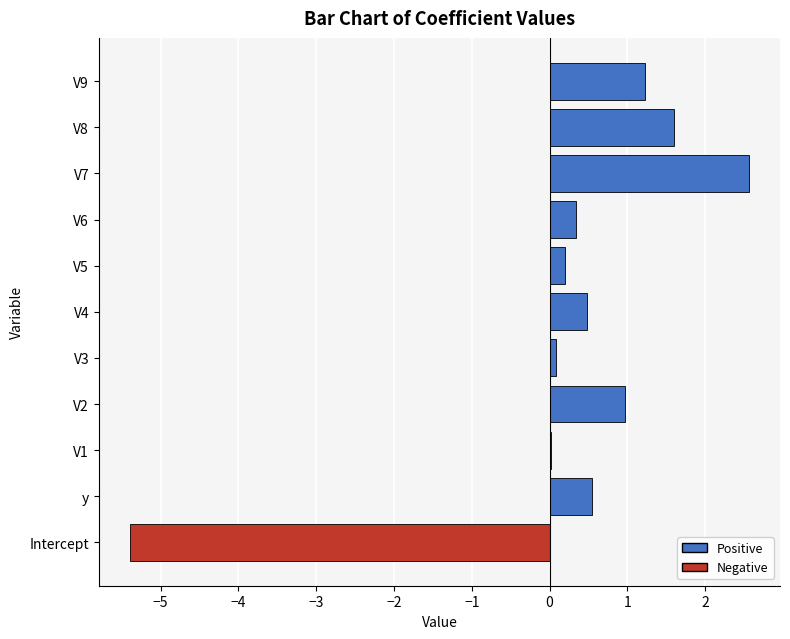

What is the approximate value at V8?

1.6